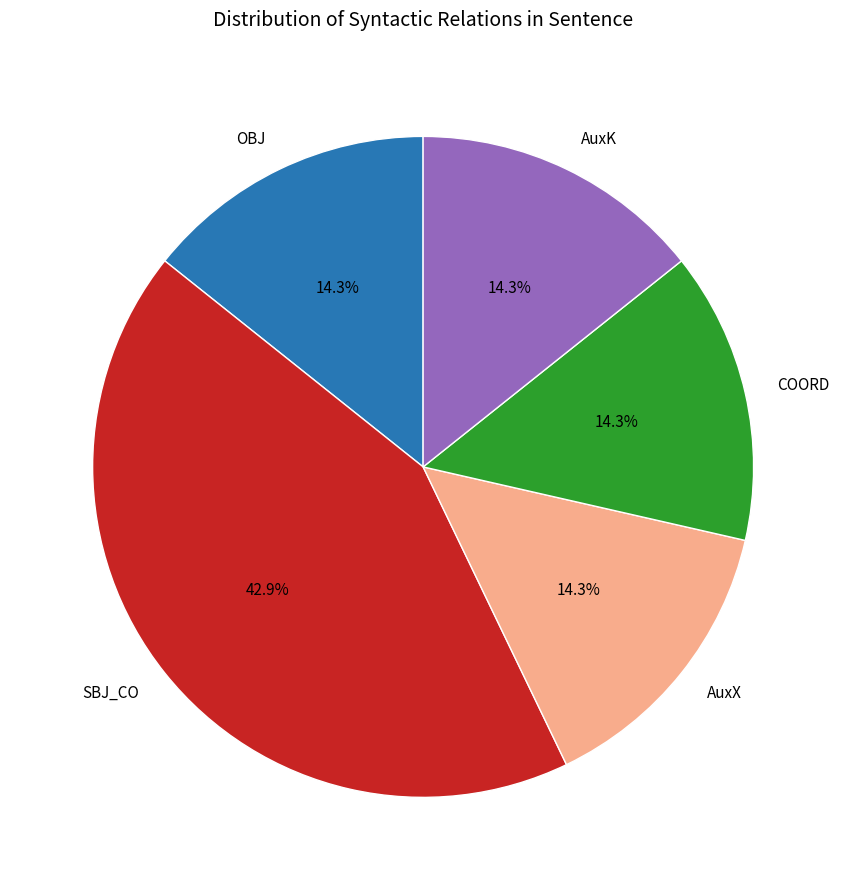

Is there any slice that represents more than half of the pie?

No